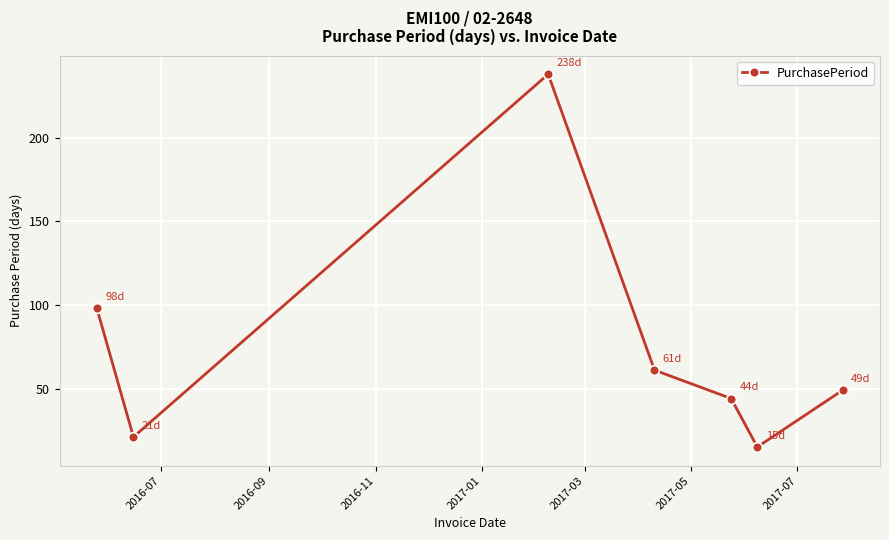

What is the minimum value shown in the chart?

15